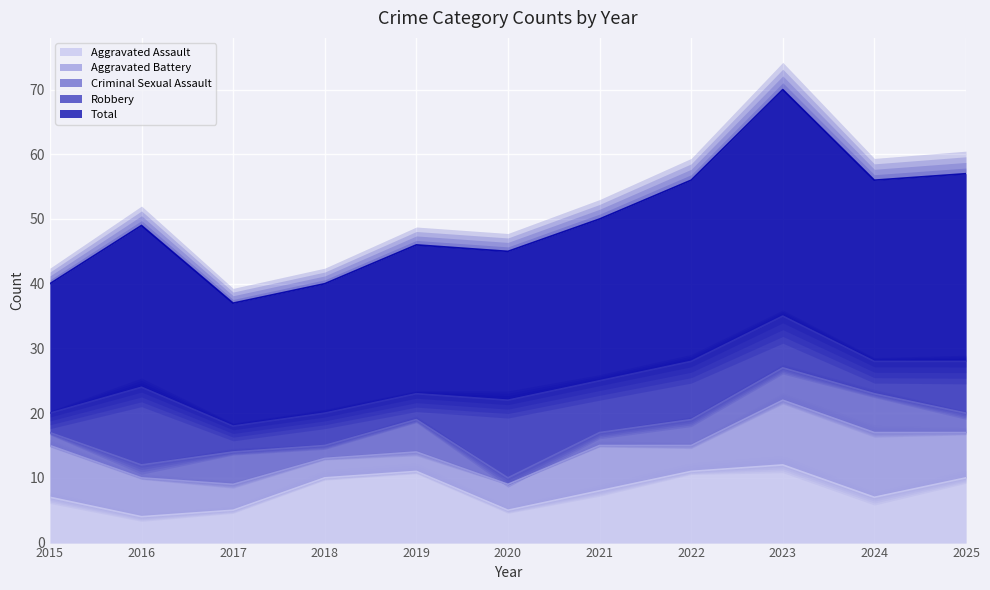

How many intersections are there between Criminal Sexual Assault and Aggravated Battery?

4